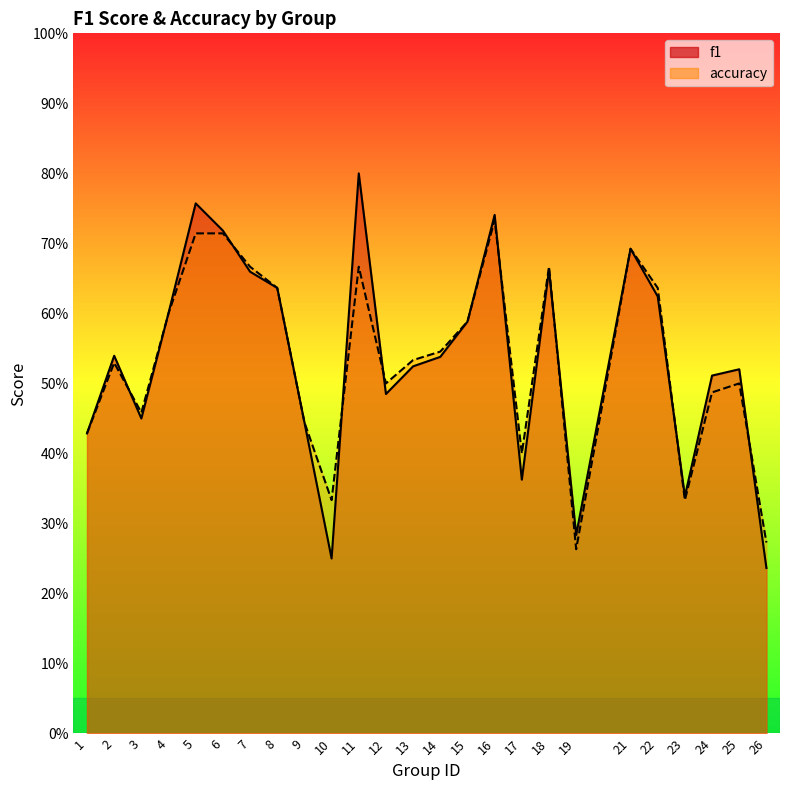

Reading left to right, transcribe all the data shown in this chart.

f1: 1=0.4	2=0.5	3=0.4	4=0.6	5=0.8	6=0.7	7=0.7	8=0.6	9=0.4	10=0.2	11=0.8	12=0.5	13=0.5	14=0.5	15=0.6	16=0.7	17=0.4	18=0.7	19=0.3	21=0.7	22=0.6	23=0.3	24=0.5	25=0.5	26=0.2
accuracy: 1=0.4	2=0.5	3=0.5	4=0.6	5=0.7	6=0.7	7=0.7	8=0.6	9=0.4	10=0.3	11=0.7	12=0.5	13=0.5	14=0.5	15=0.6	16=0.7	17=0.4	18=0.7	19=0.3	21=0.7	22=0.6	23=0.3	24=0.5	25=0.5	26=0.3